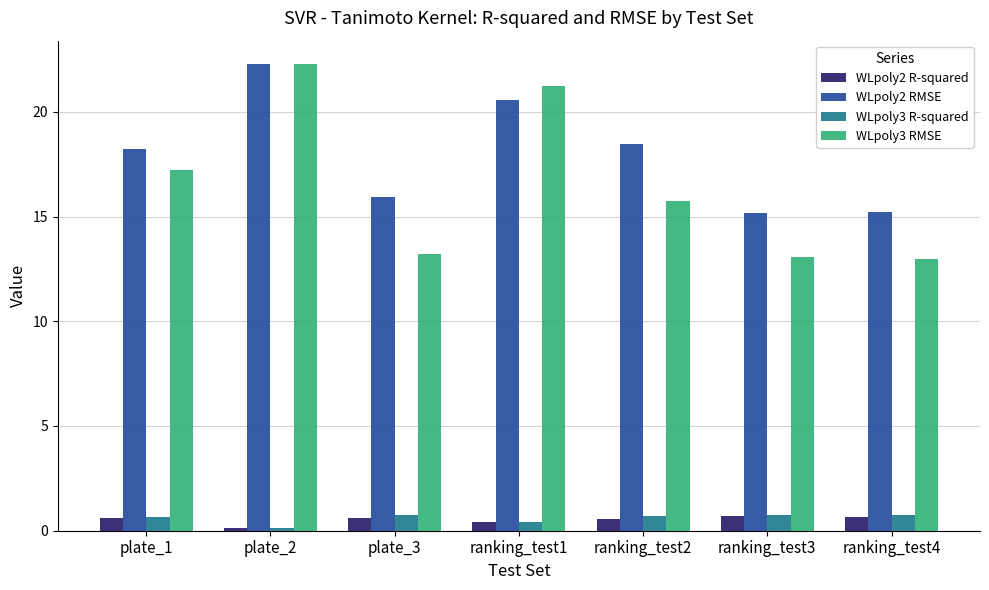

What is the approximate value of WLpoly2 R-squared at plate_2?

0.1